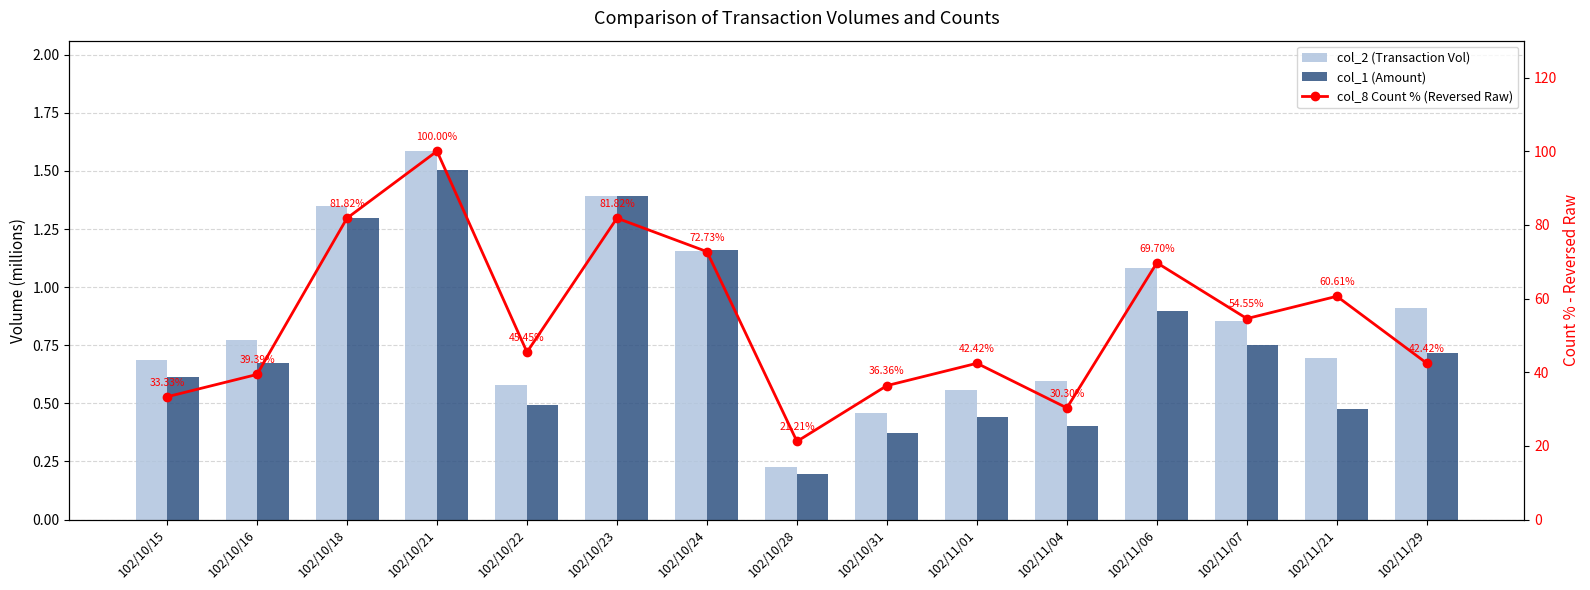

Which series has the largest total across all categories?

col_8 Count % (Reversed Raw)